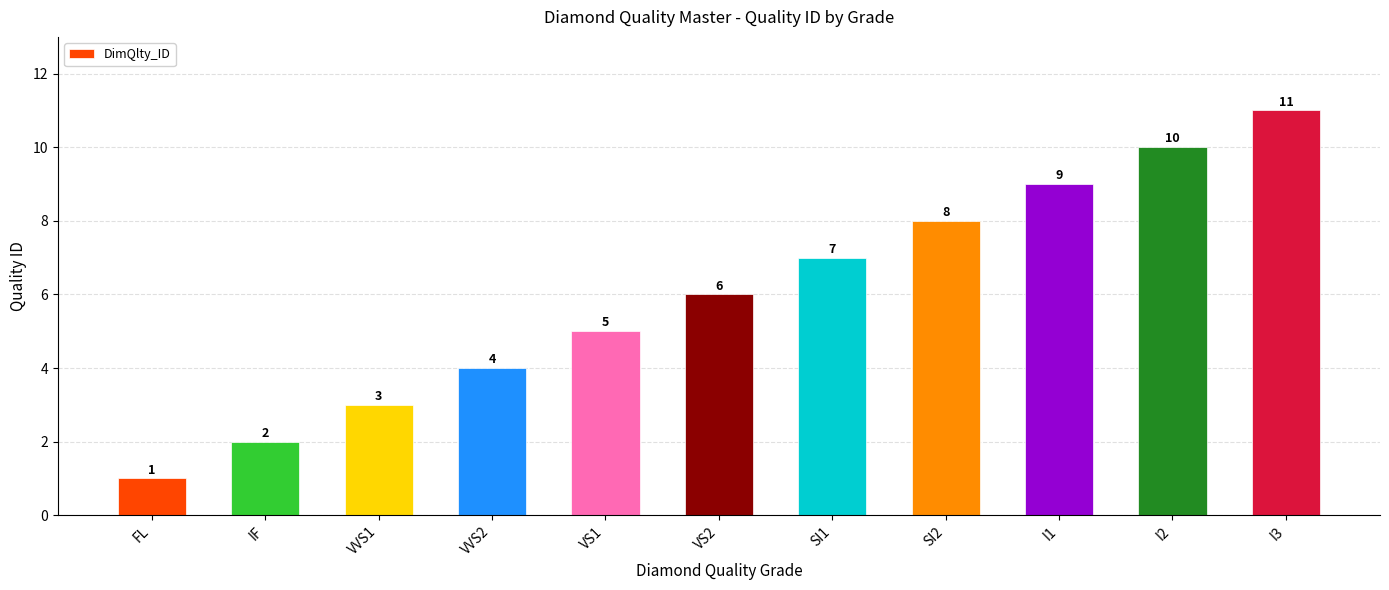

Between VS2 and SI1, which is larger?

SI1